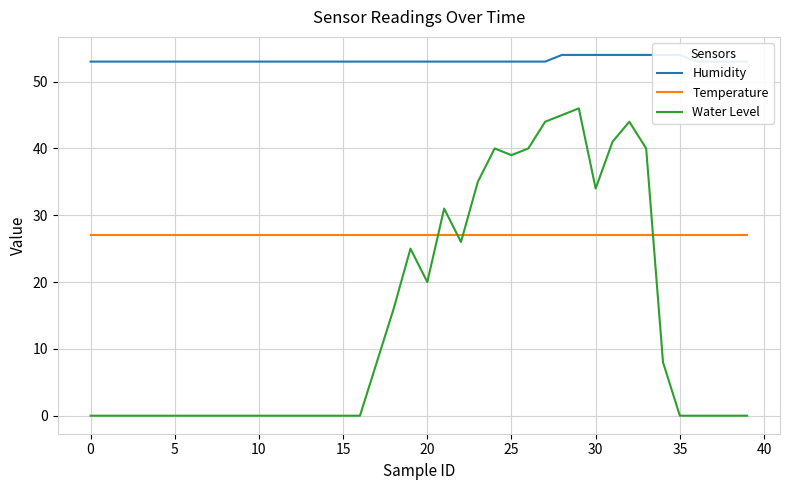

Which category has the highest value across all series?

28